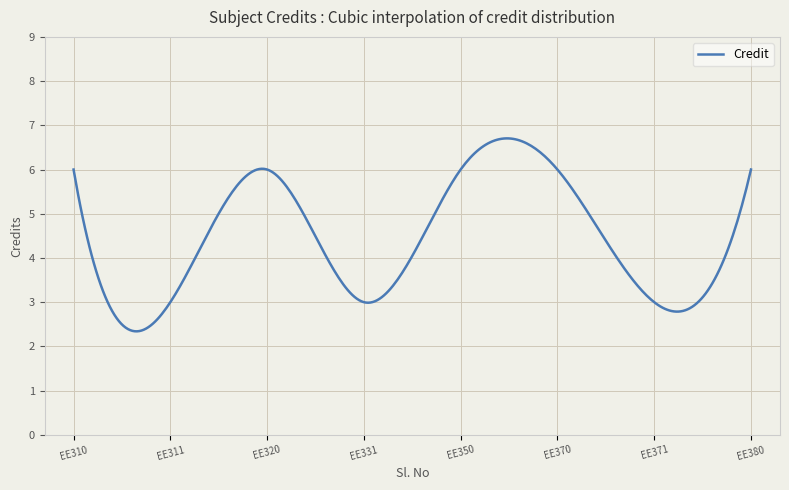

What is the greatest value displayed?

6.7